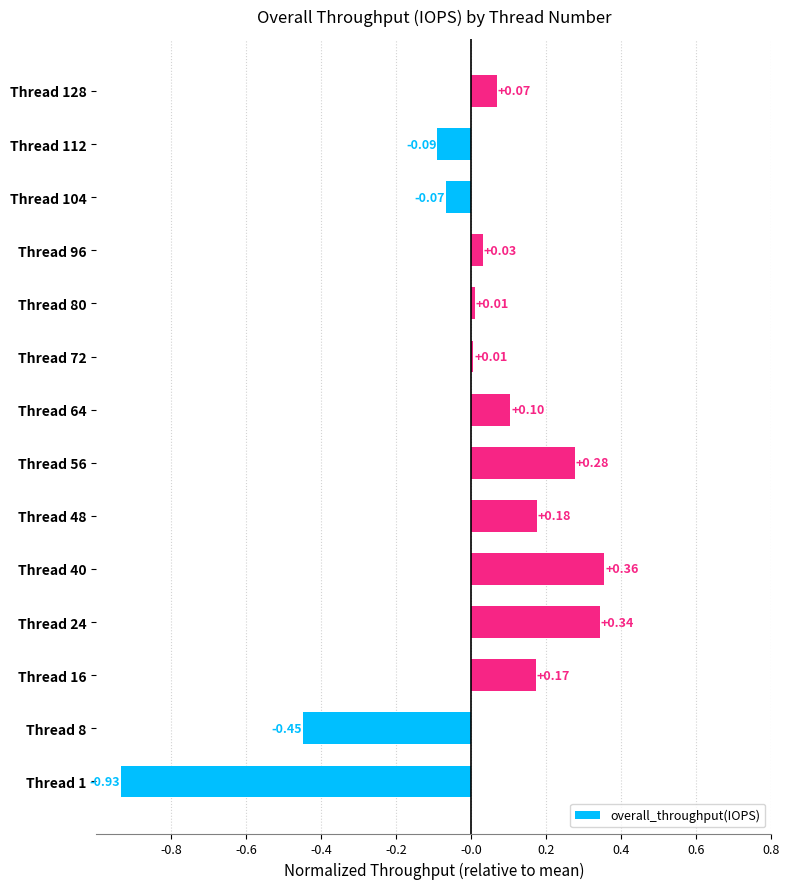

How many categories are shown in the chart?

14